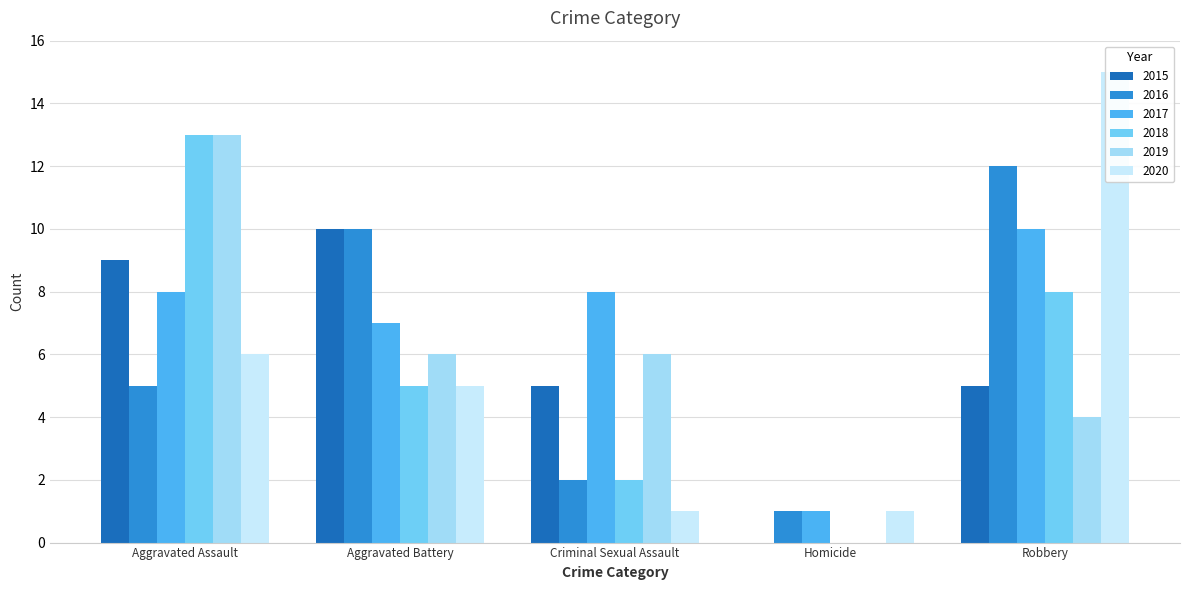

Is it true that 2016 equals 15 at Aggravated Battery?

False